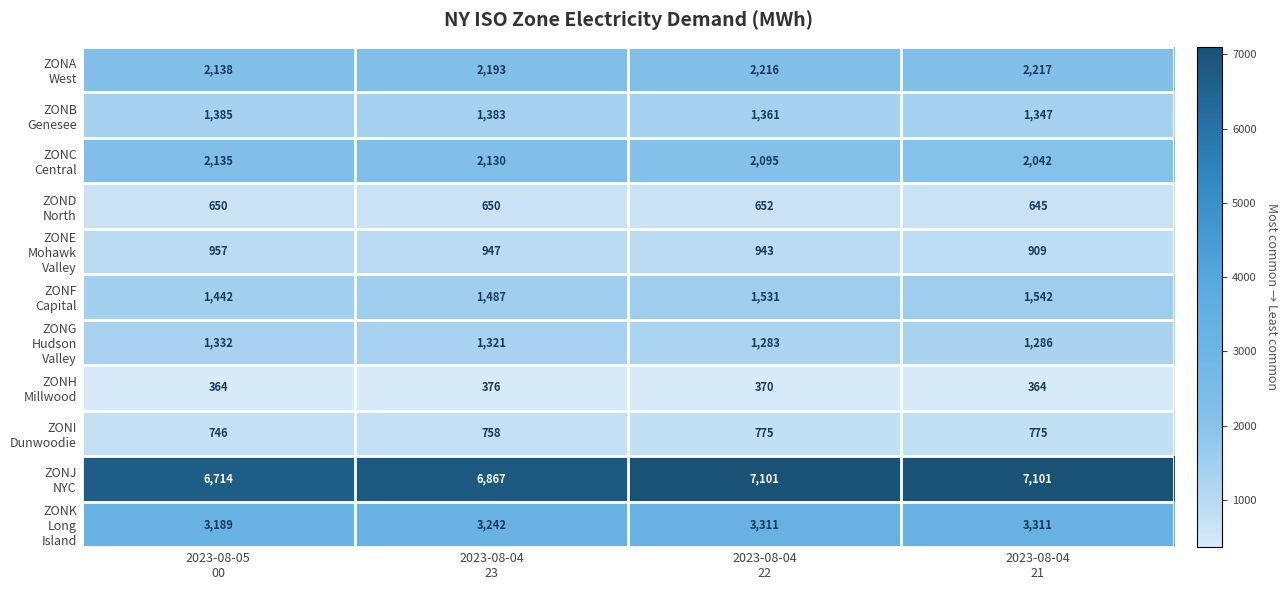

What is the smallest value displayed?

364